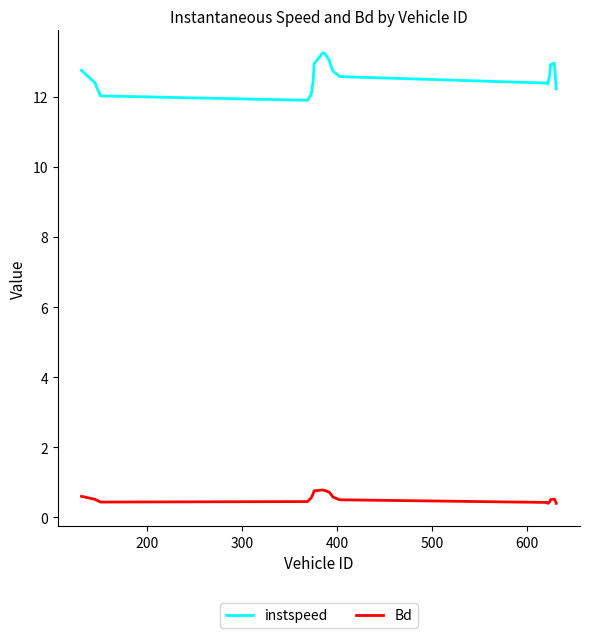

True or false: instspeed and Bd cross at least once.

False